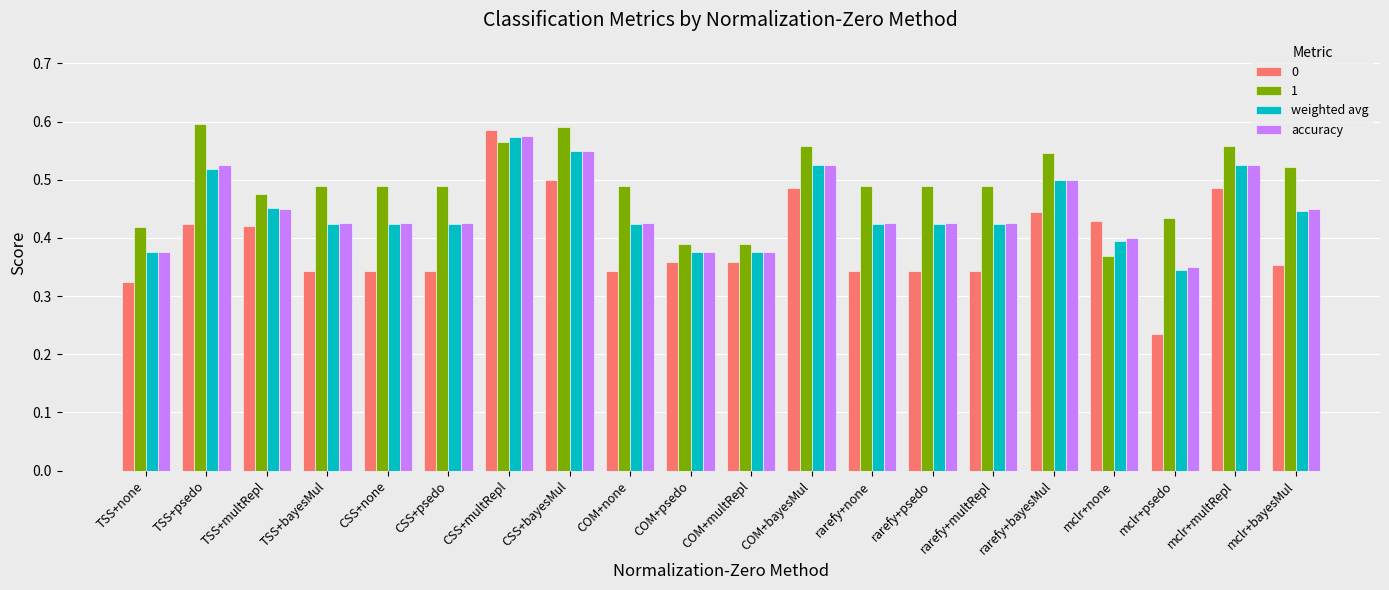

At which label is 1 closest to 0?

mclr+none